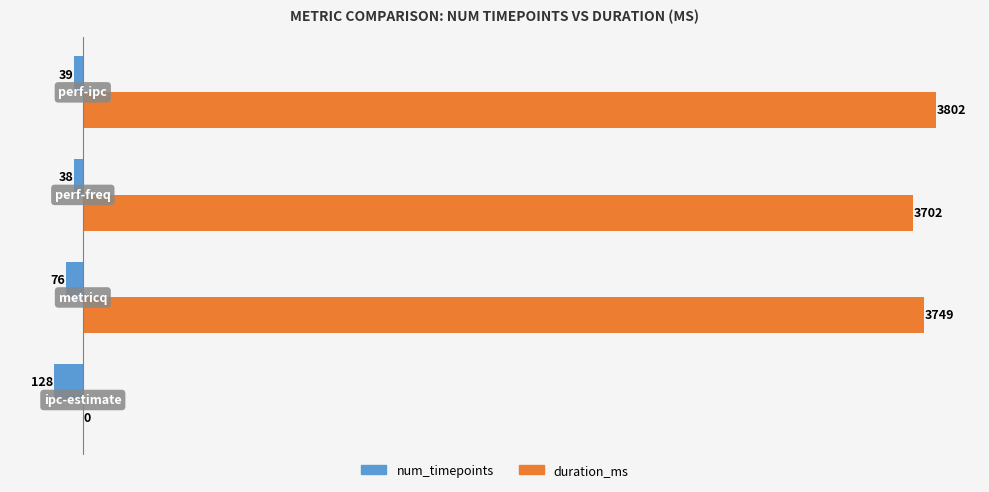

Which series has the largest range (max minus min)?

duration_ms